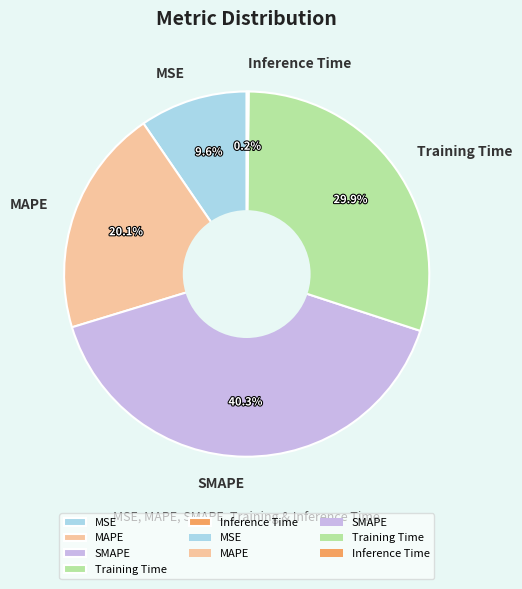

How much of the chart is everything except MAPE?

79.9%